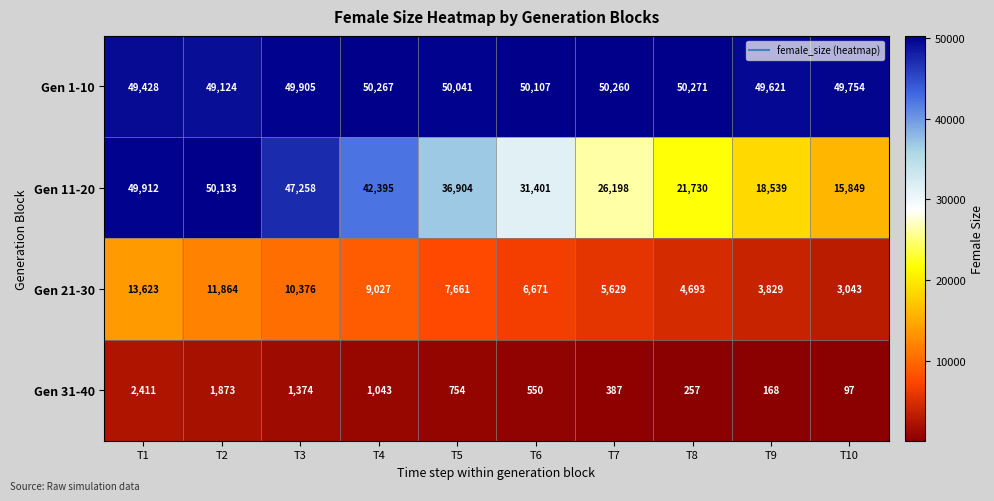

What is the sum of all Gen 31-40 values?

8914